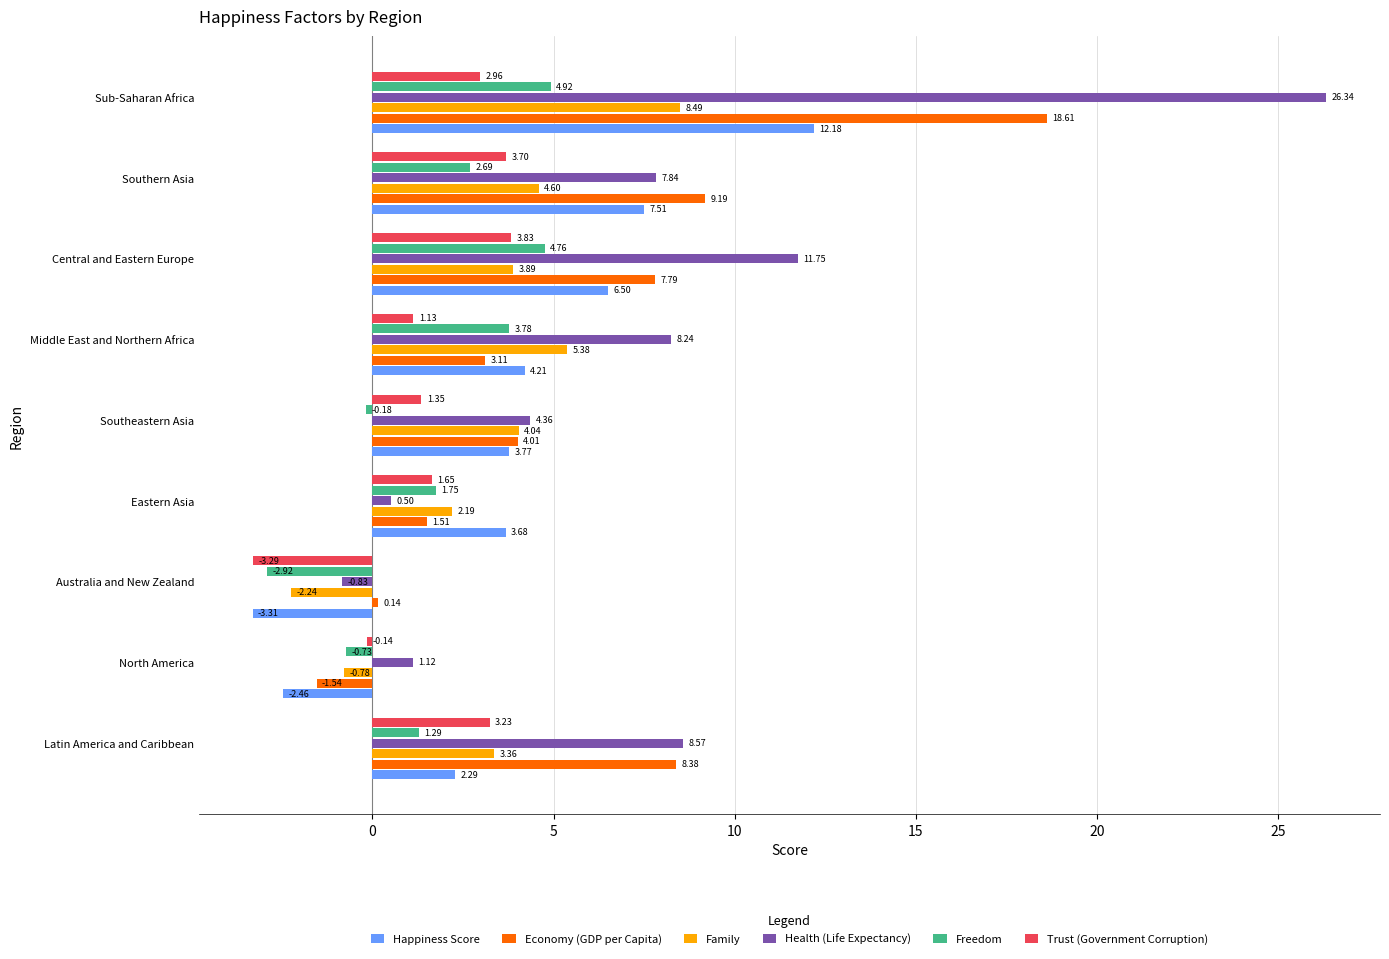

What is the difference between the maximum and minimum values in the Health (Life Expectancy) series?

27.2